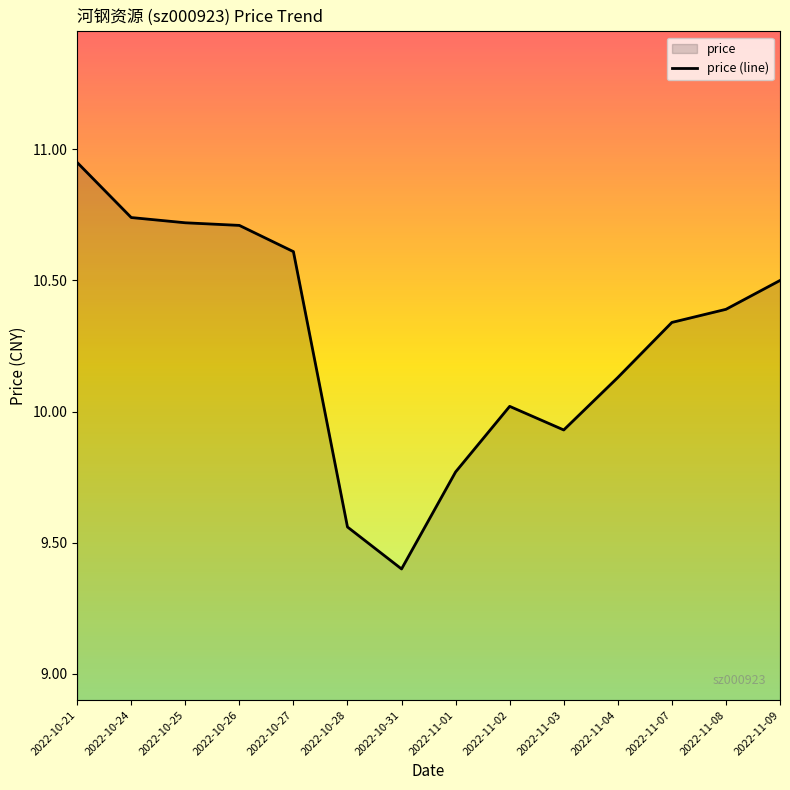

What is the sum of the values at 2022-11-03 and 2022-10-28?

19.5